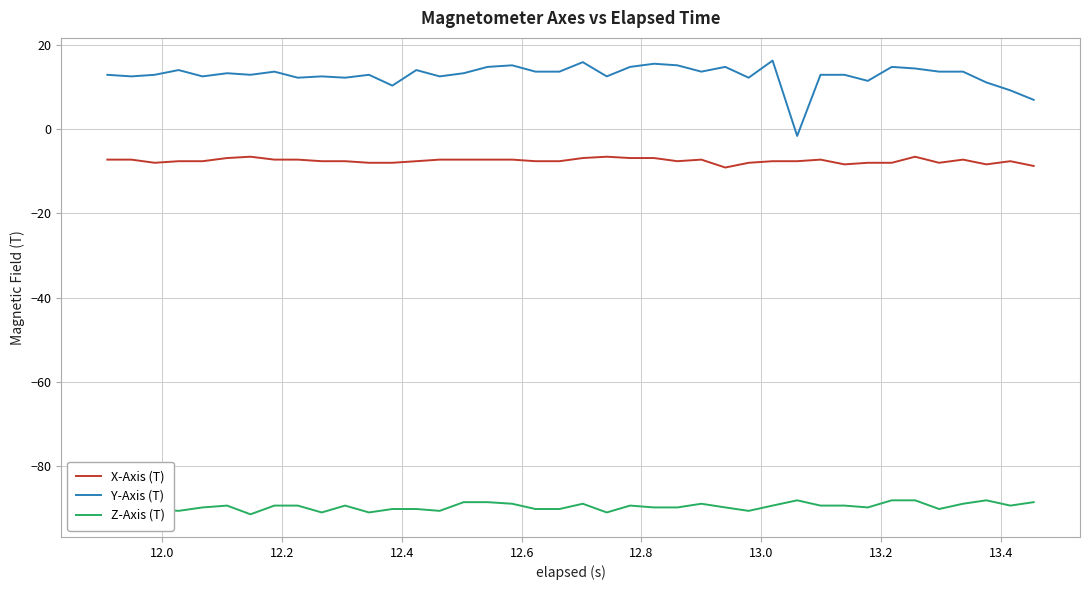

True or false: Y-Axis (T) and X-Axis (T) cross at least once.

False